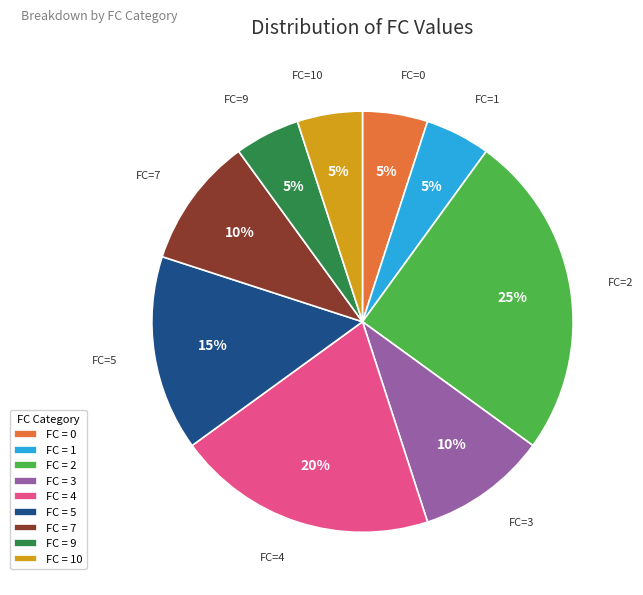

True or false: FC = 4 accounts for 5% of the total.

False